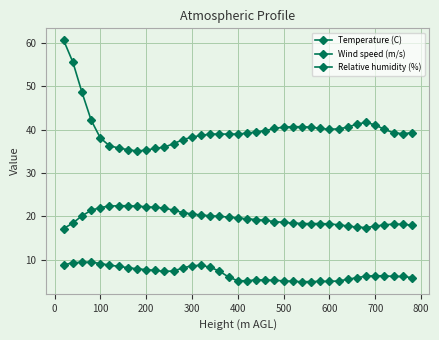

Does the chart have visible grid lines?

Yes